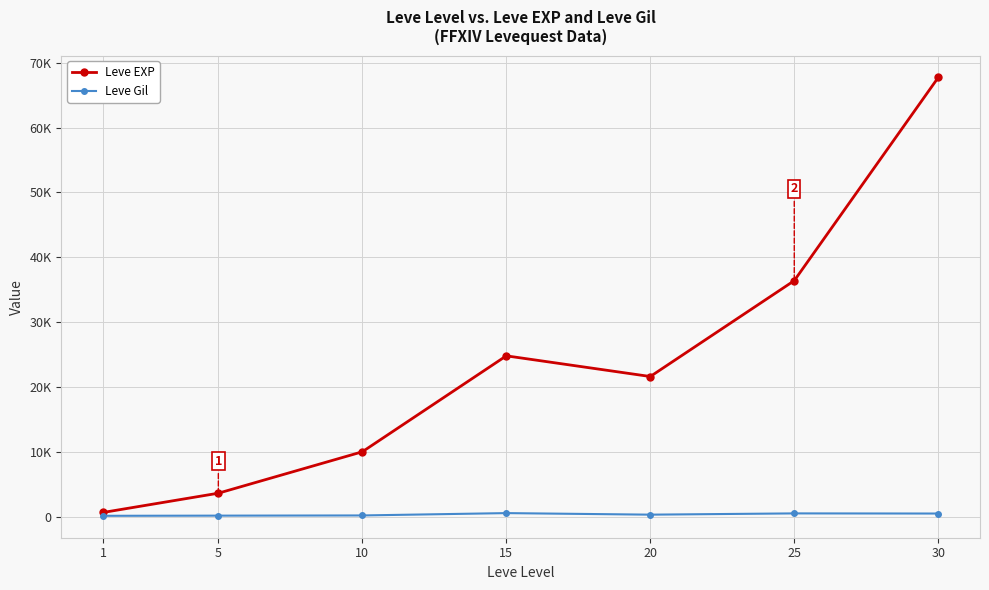

What is the total value across all series at 20?

21890